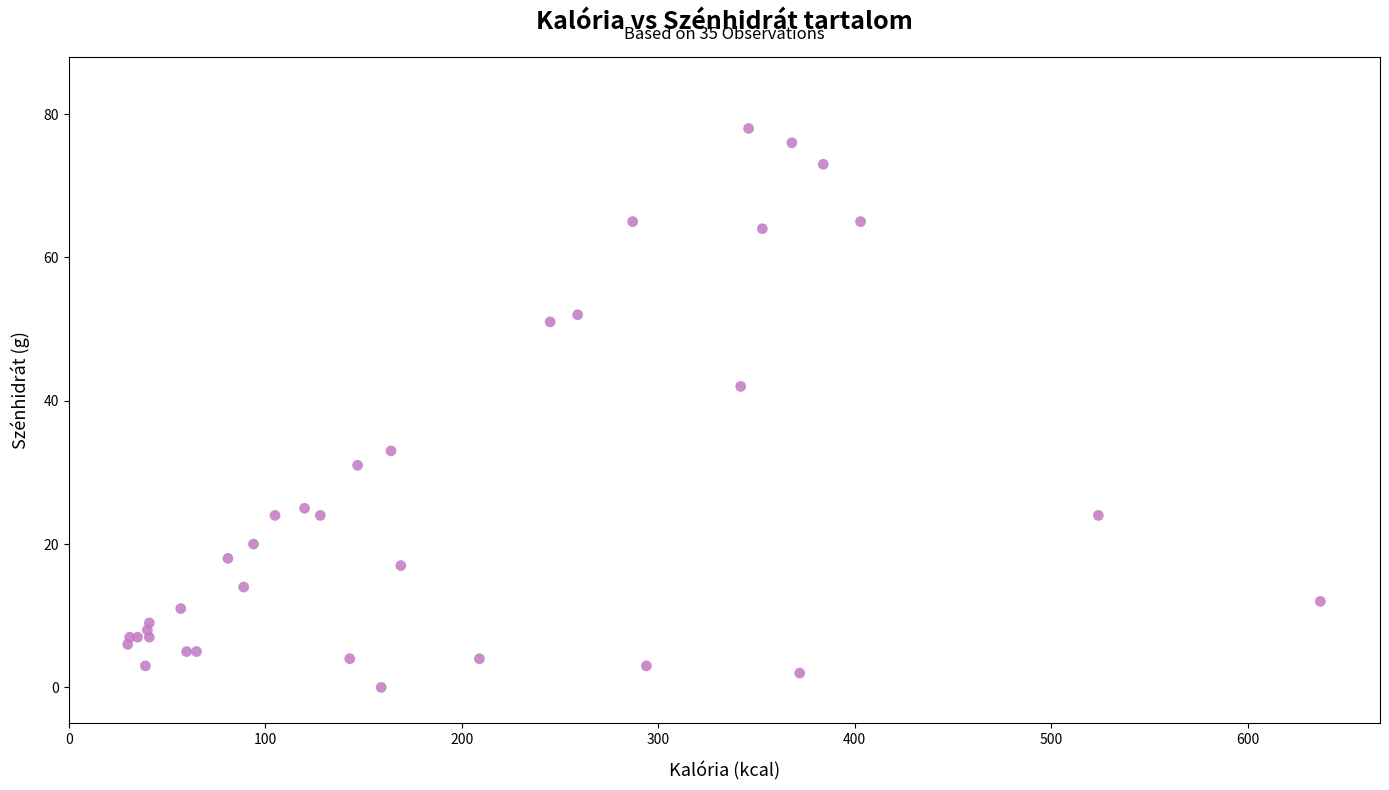

What Y value in the scatter plot is closest to 39?

42